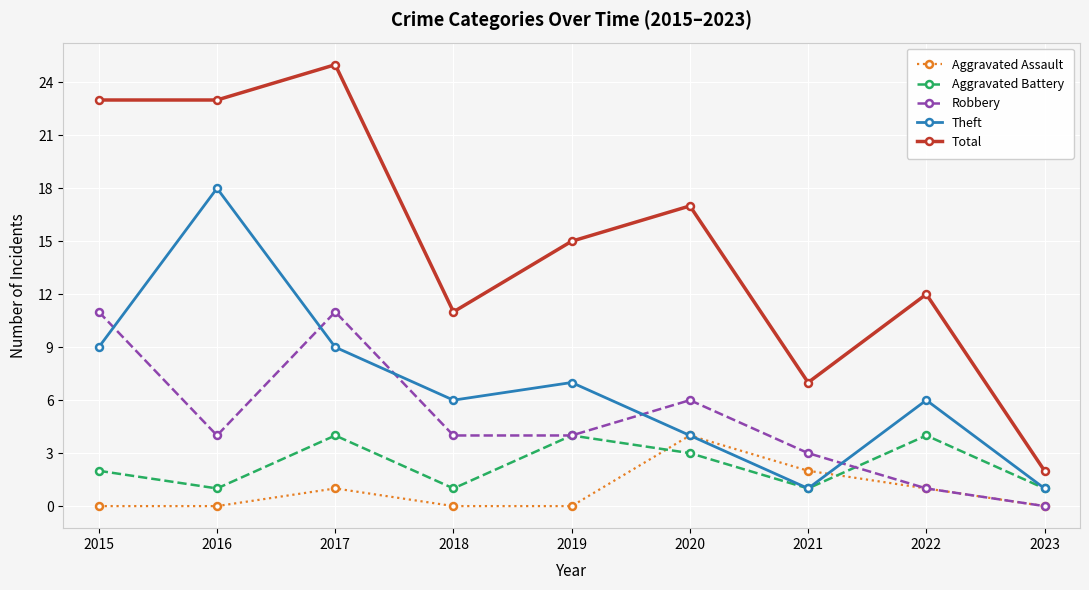

Reading left to right, extract all data points from this chart.

Aggravated Assault: 2015=0	2016=0	2017=1	2018=0	2019=0	2020=4	2021=2	2022=1	2023=0
Aggravated Battery: 2015=2	2016=1	2017=4	2018=1	2019=4	2020=3	2021=1	2022=4	2023=1
Robbery: 2015=11	2016=4	2017=11	2018=4	2019=4	2020=6	2021=3	2022=1	2023=0
Theft: 2015=9	2016=18	2017=9	2018=6	2019=7	2020=4	2021=1	2022=6	2023=1
Total: 2015=23	2016=23	2017=25	2018=11	2019=15	2020=17	2021=7	2022=12	2023=2